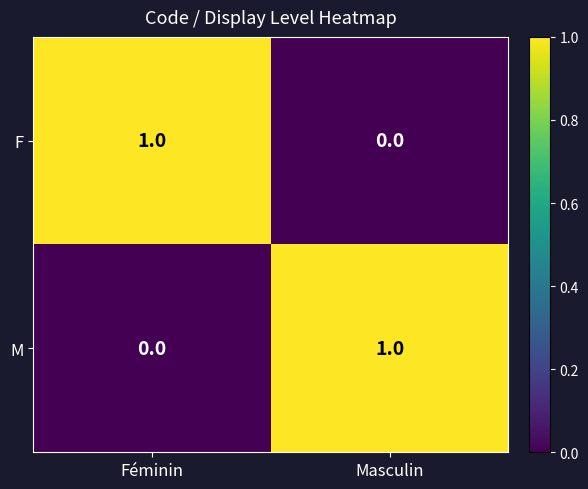

Is it true that M equals 1 at Masculin?

True